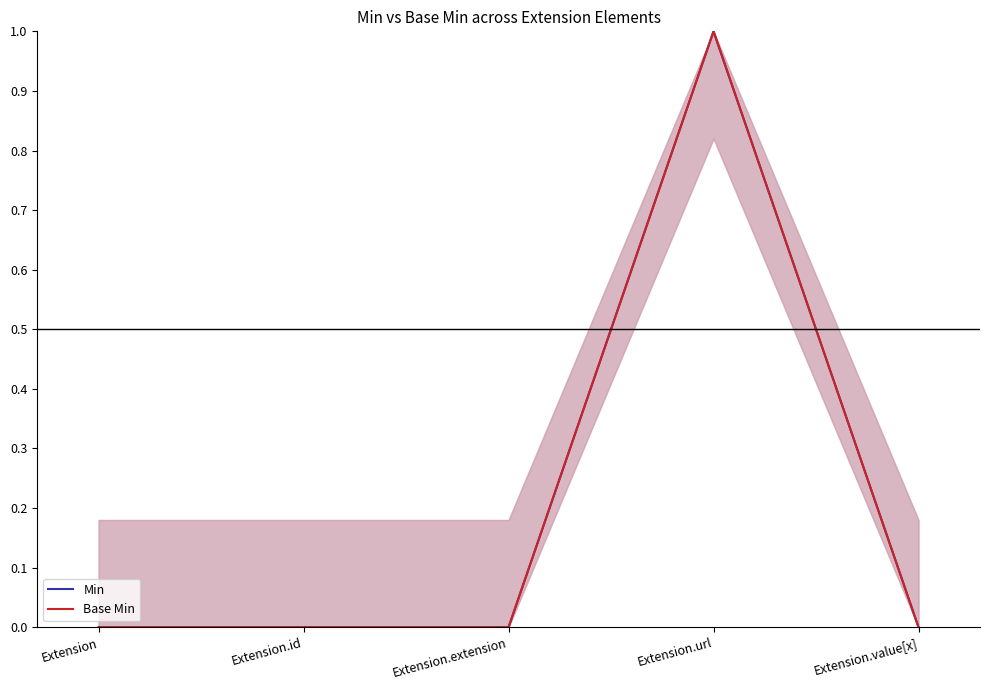

Reading left to right, transcribe all the data shown in this chart.

Min: Extension=0	Extension.id=0	Extension.extension=0	Extension.url=1	Extension.value[x]=0
Base Min: Extension=0	Extension.id=0	Extension.extension=0	Extension.url=1	Extension.value[x]=0